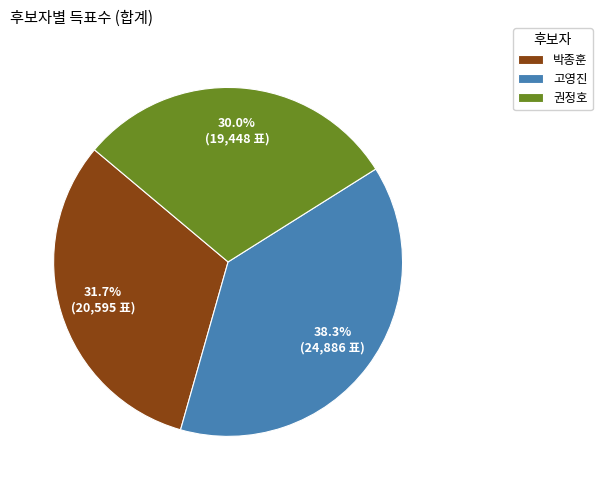

Is it true that 박종훈 is 26% of the pie?

False